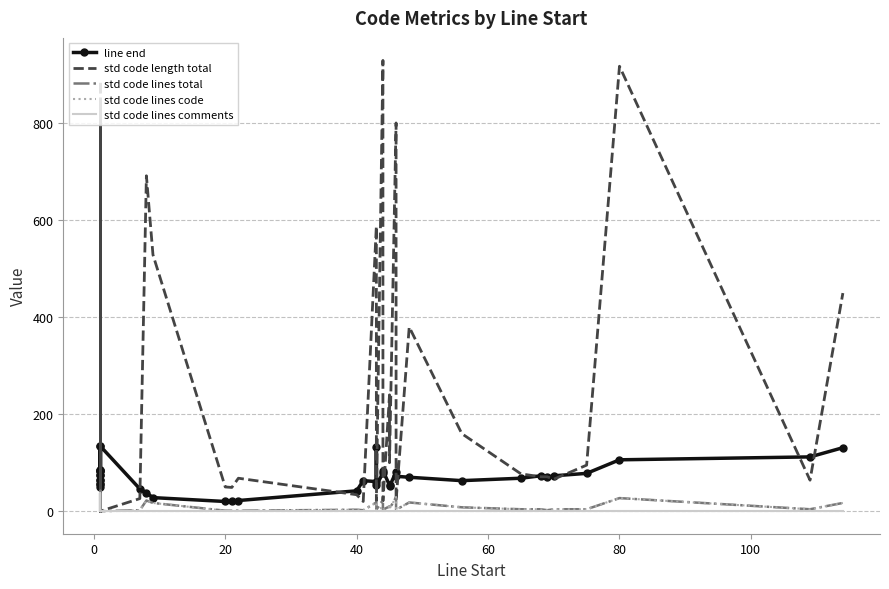

How many lines are shown in the chart?

5